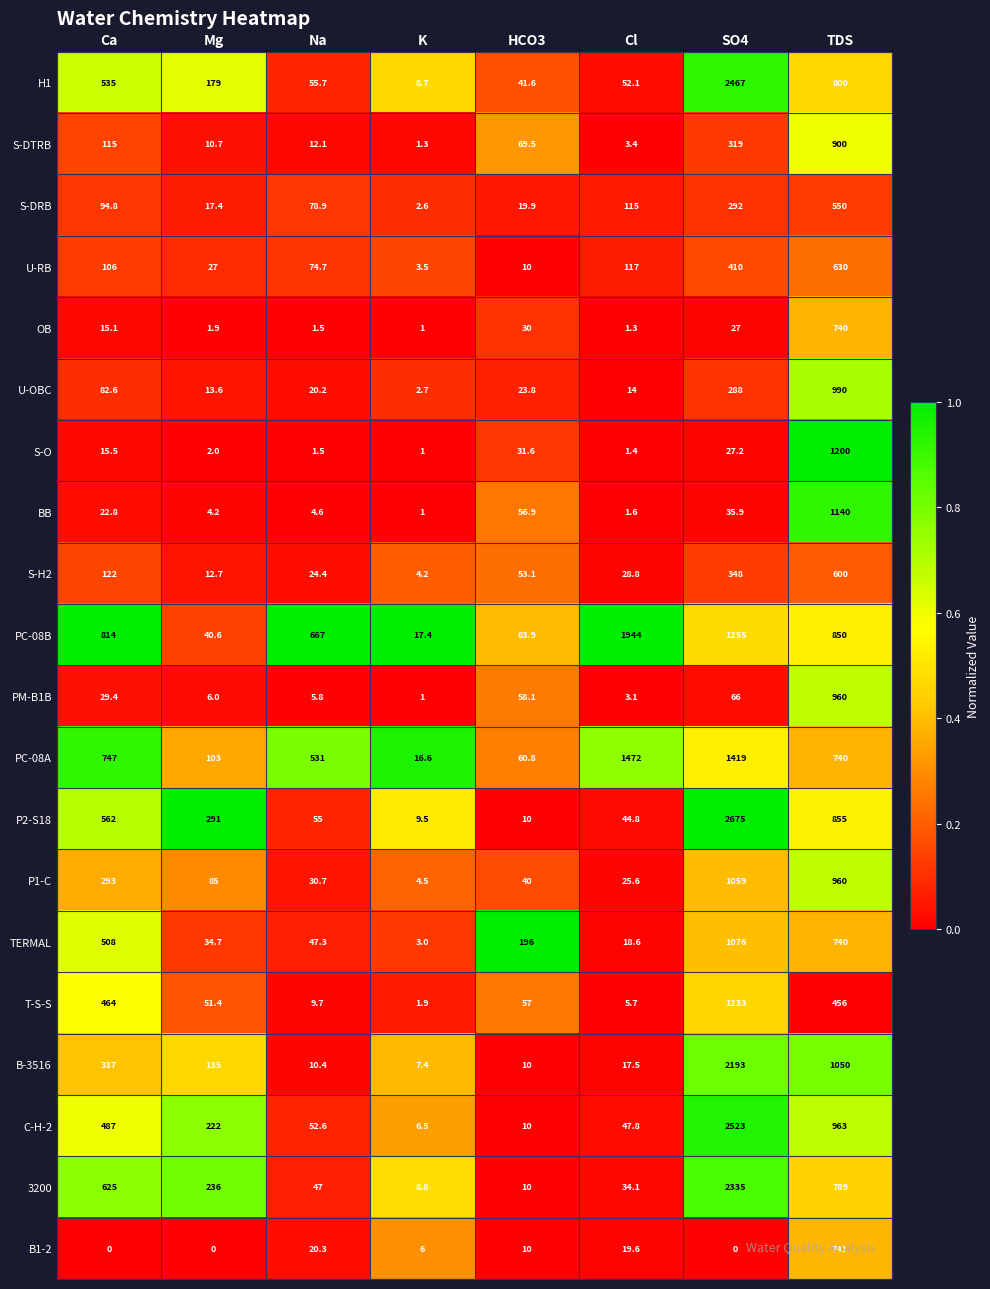

Between Cl and SO4, which series saw the biggest shift?

P2-S18